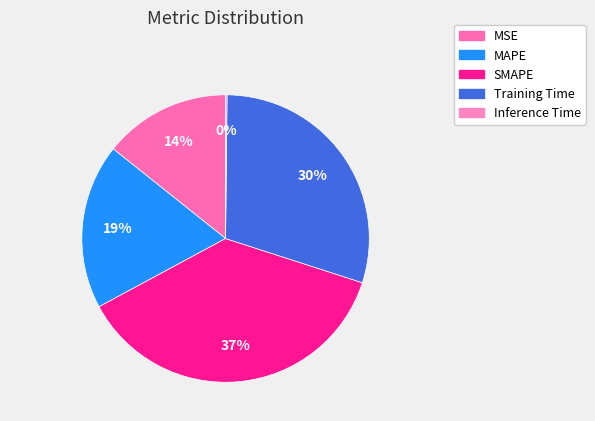

Combined, do Inference Time and MAPE account for over 50%?

No